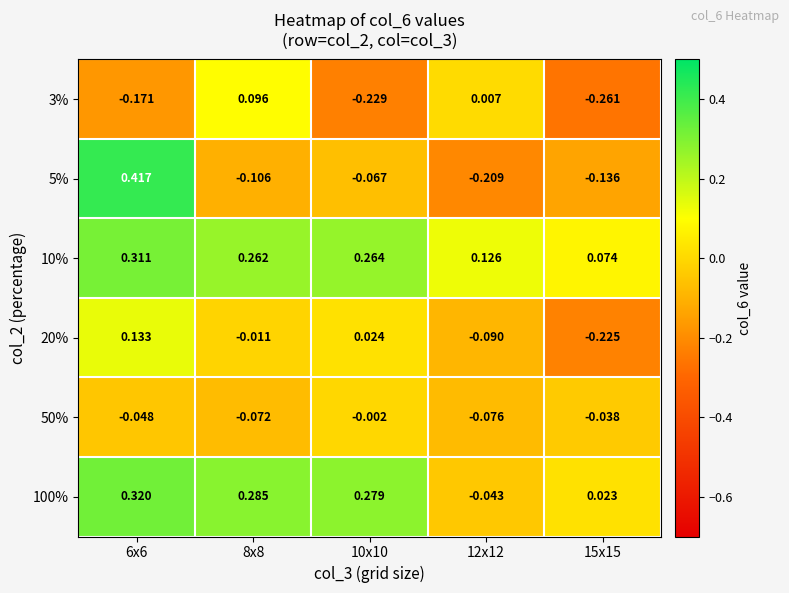

Which series changed the most between 6x6 and 8x8?

5%